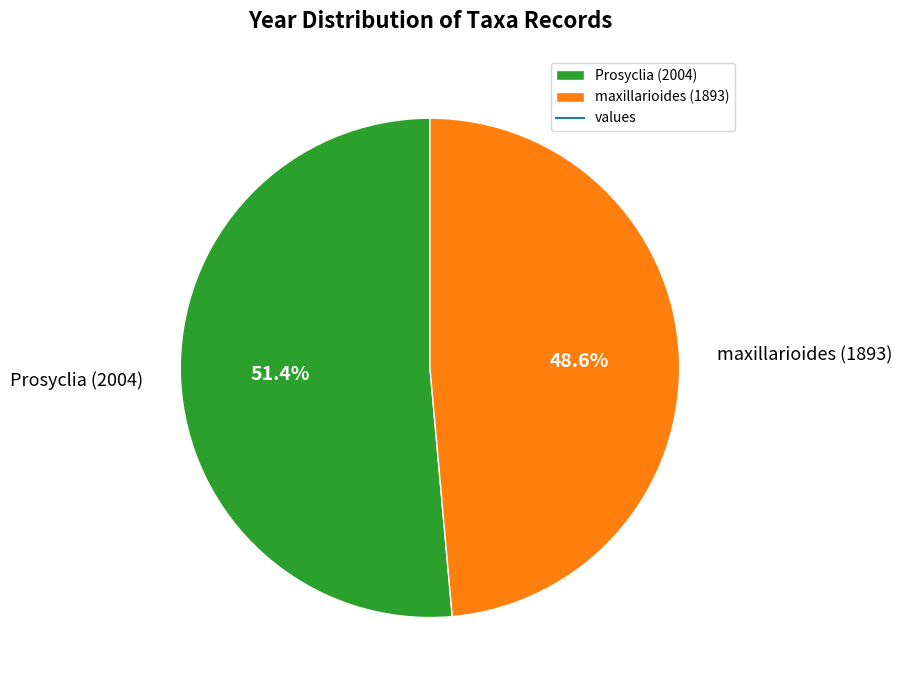

What percentage is the maxillarioides (1893) slice, to the nearest percent?

49%